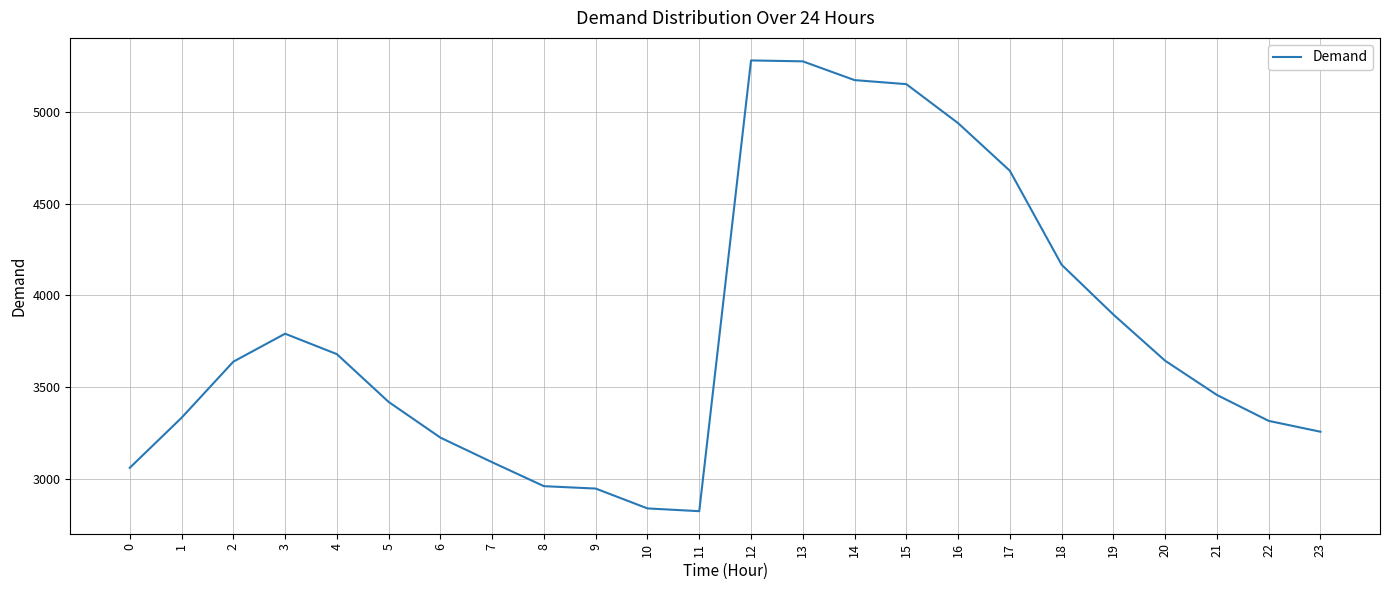

The chart shows a value of 5230 at 21. True or false?

False